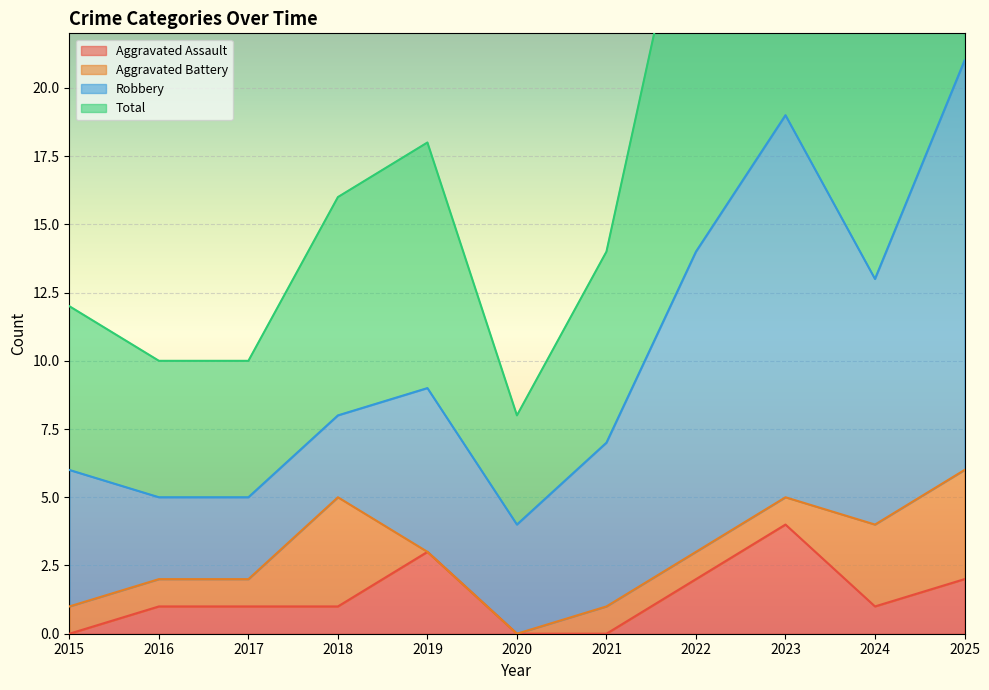

Is the value of Total at 2021 greater than the value of Aggravated Assault at 2022?

Yes